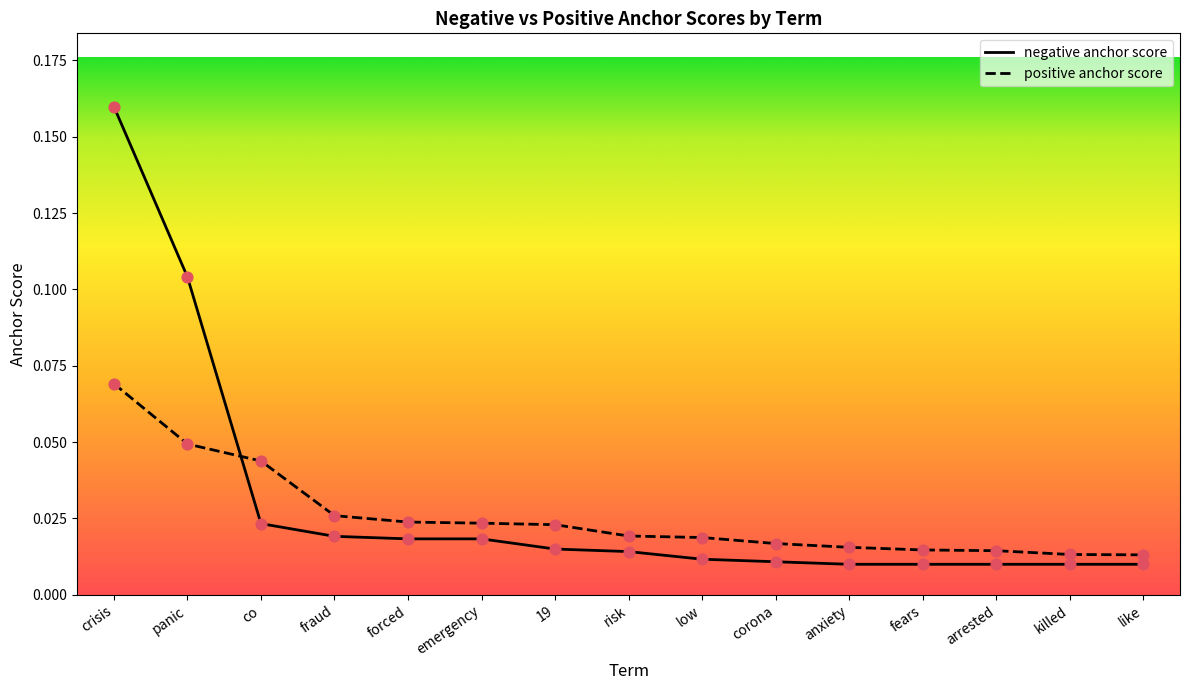

Is the value of positive anchor score at emergency greater than the value of negative anchor score at emergency?

Yes